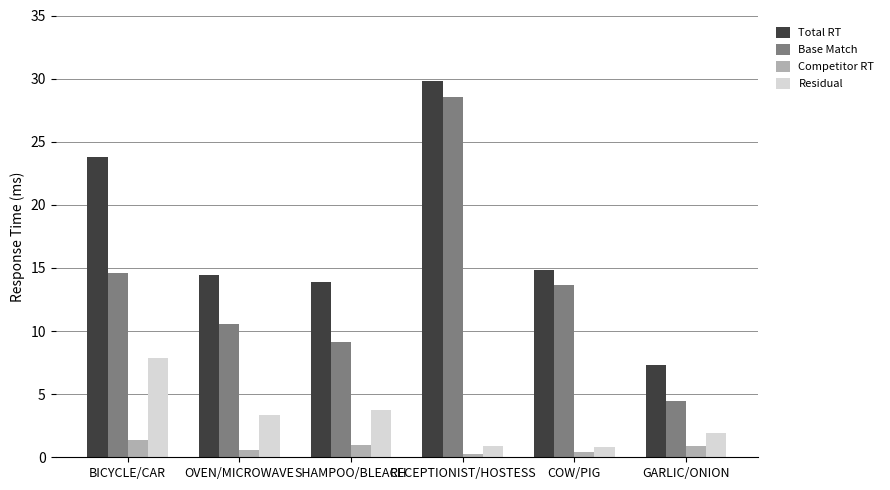

Which series changed the most between SHAMPOO/BLEACH and GARLIC/ONION?

Total RT